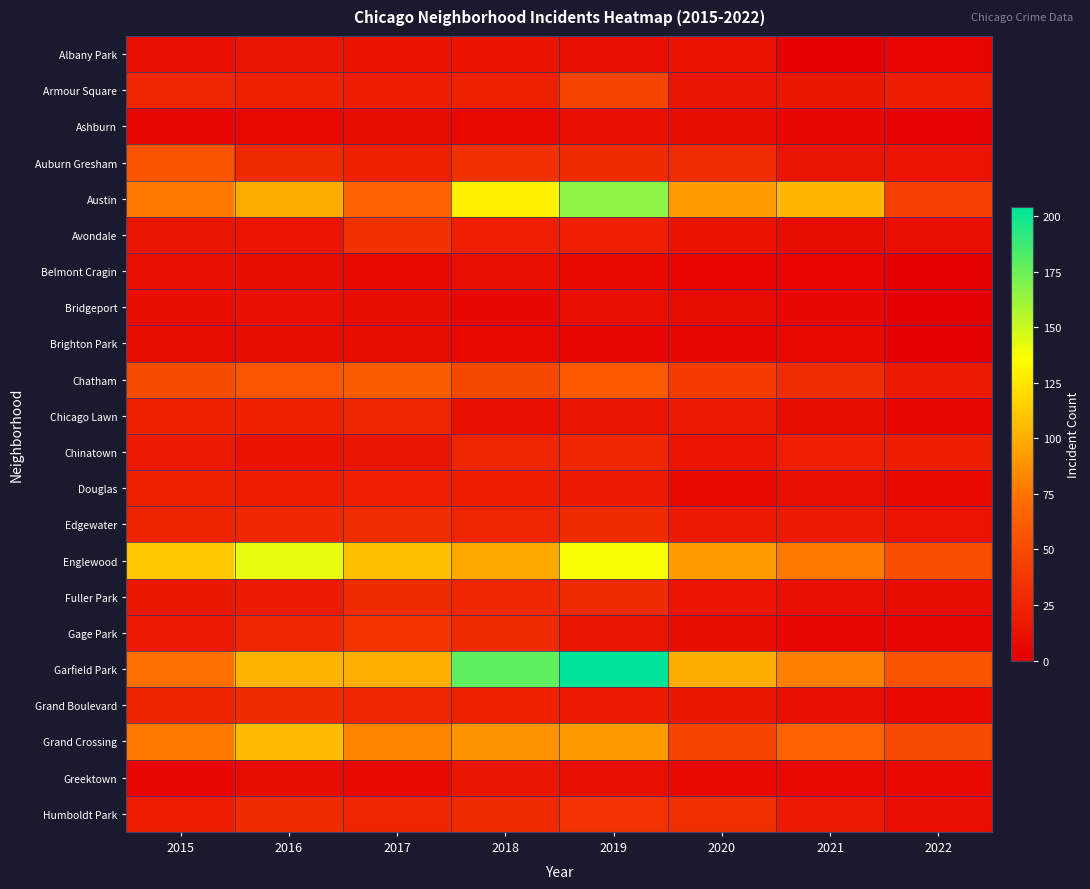

Which series has the largest total across all categories?

Garfield Park